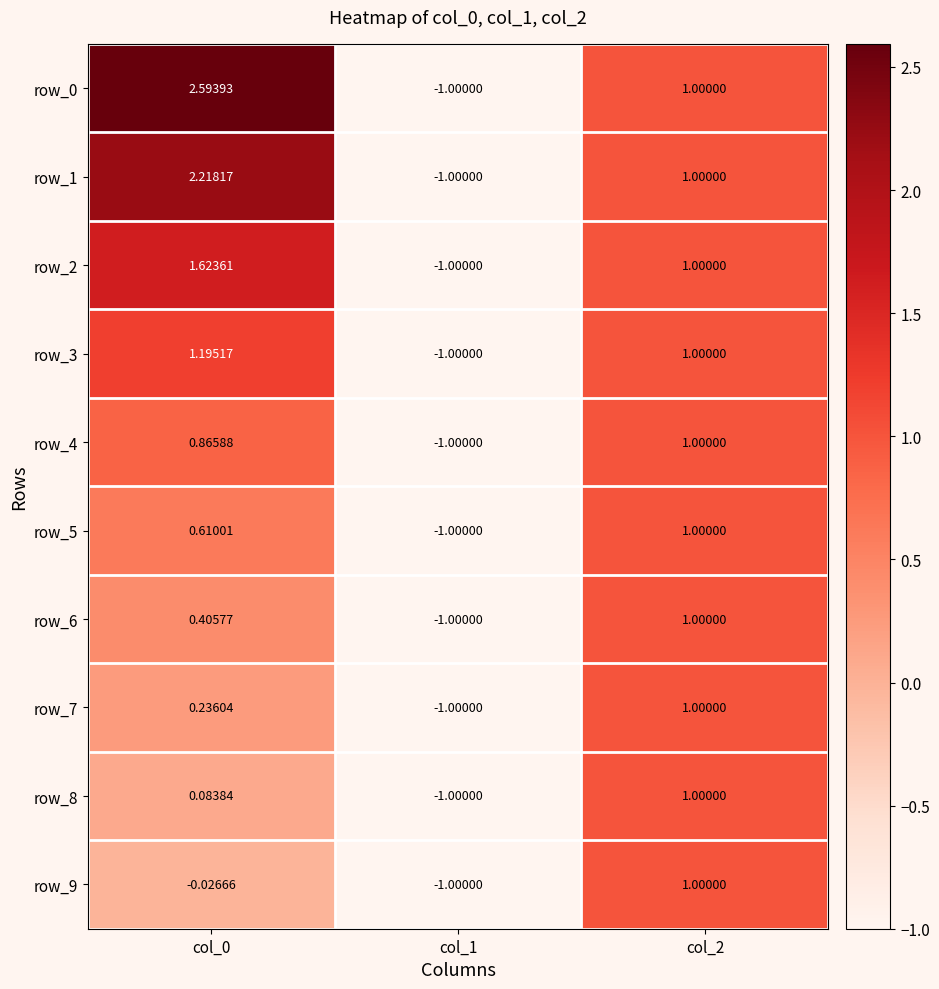

Which series changed the most between col_0 and col_2?

row_0